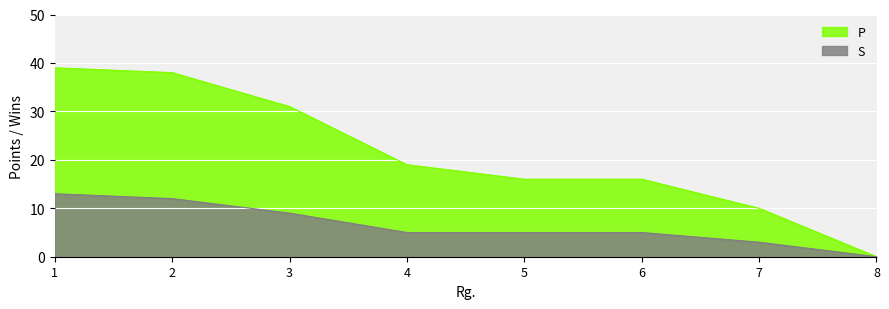

Which series has the largest range (max minus min)?

P